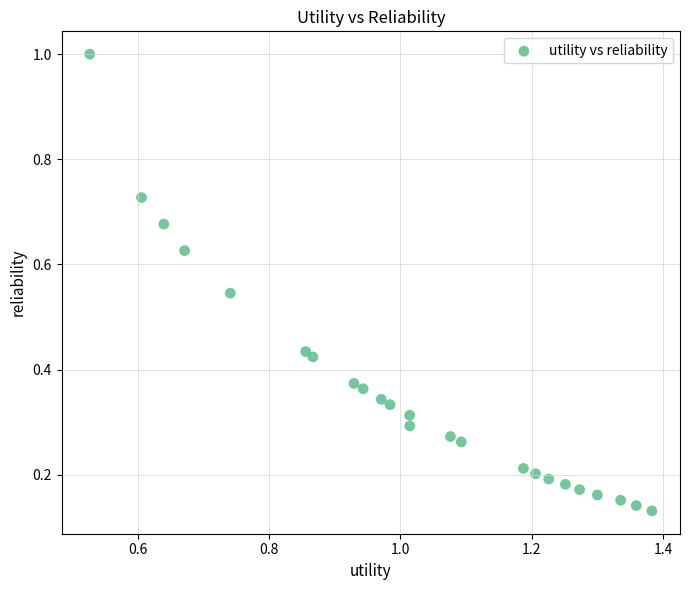

What is the range of X values (max minus min)?

0.9